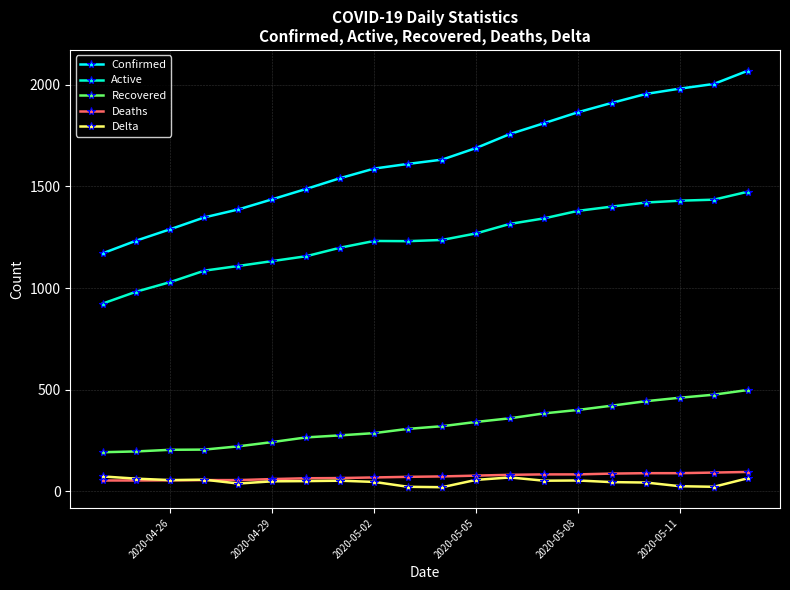

How many data points in Recovered are less than 321?

10